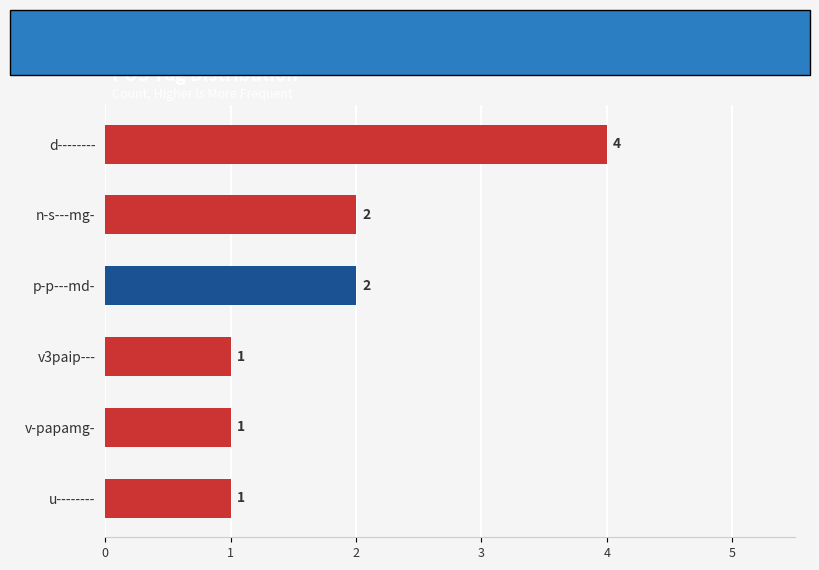

What is the label of the 6th bar from the bottom?

d--------